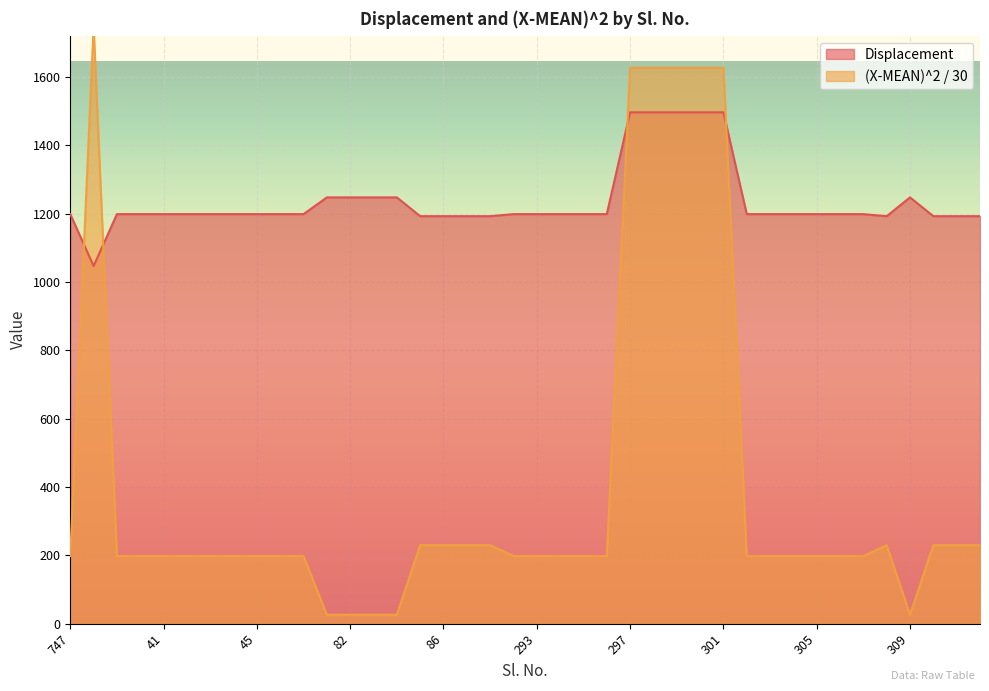

Reading left to right, list all the values displayed in this chart.

Displacement: 1199.0	1047.0	1199.0	1199.0	1199.0	1199.0	1199.0	1199.0	1199.0	1199.0	1199.0	1248.0	1248.0	1248.0	1248.0	1193.0	1193.0	1193.0	1193.0	1199.0	1199.0	1199.0	1199.0	1199.0	1497.0	1497.0	1497.0	1497.0	1497.0	1199.0	1199.0	1199.0	1199.0	1199.0	1199.0	1193.0	1248.0	1193.0	1193.0	1193.0
(X-MEAN)^2: 197.9	1748.7	197.9	197.9	197.9	197.9	197.9	197.9	197.9	197.9	197.9	26.2	26.2	26.2	26.2	229.9	229.9	229.9	229.9	197.9	197.9	197.9	197.9	197.9	1627.4	1627.4	1627.4	1627.4	1627.4	197.9	197.9	197.9	197.9	197.9	197.9	229.9	26.2	229.9	229.9	229.9